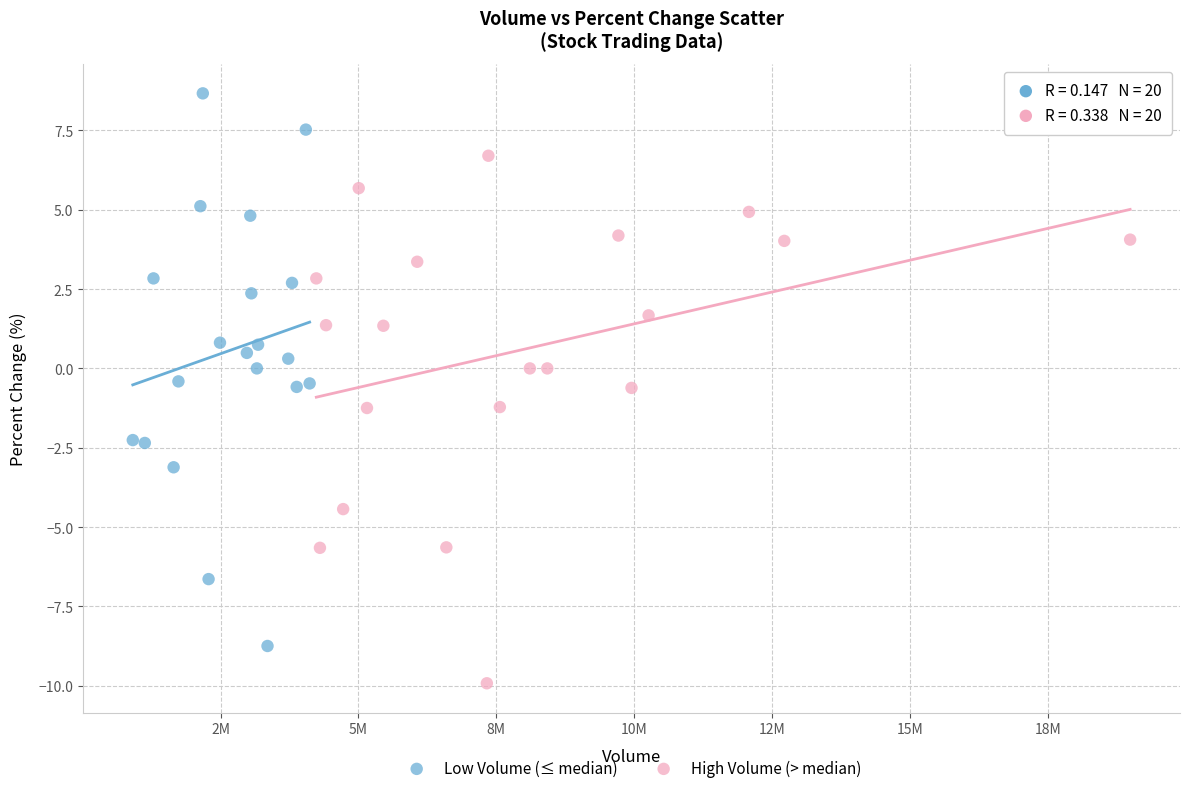

Which series reaches the maximum Y coordinate?

Low Volume (≤ median)